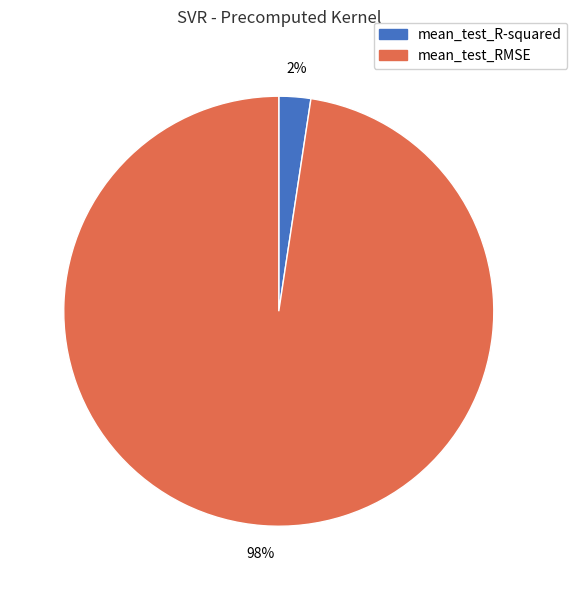

Which has a higher value, mean_test_RMSE or mean_test_R-squared?

mean_test_RMSE